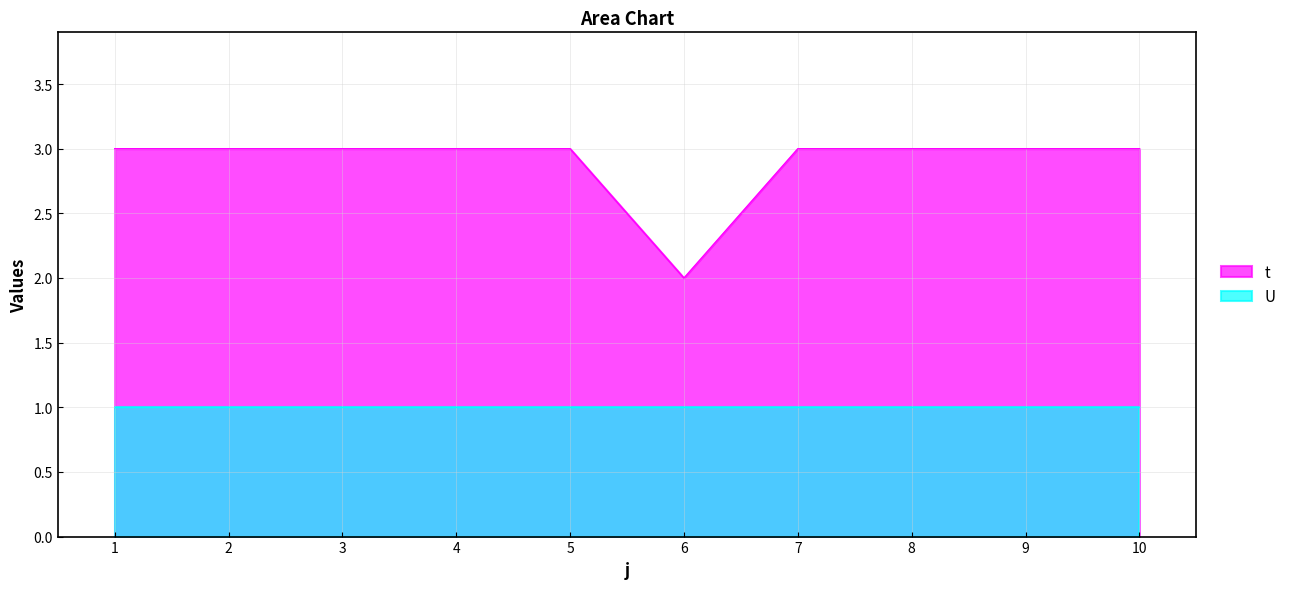

Reading left to right, what are all the values shown in this chart?

1=3	2=3	3=3	4=3	5=3	6=2	7=3	8=3	9=3	10=3